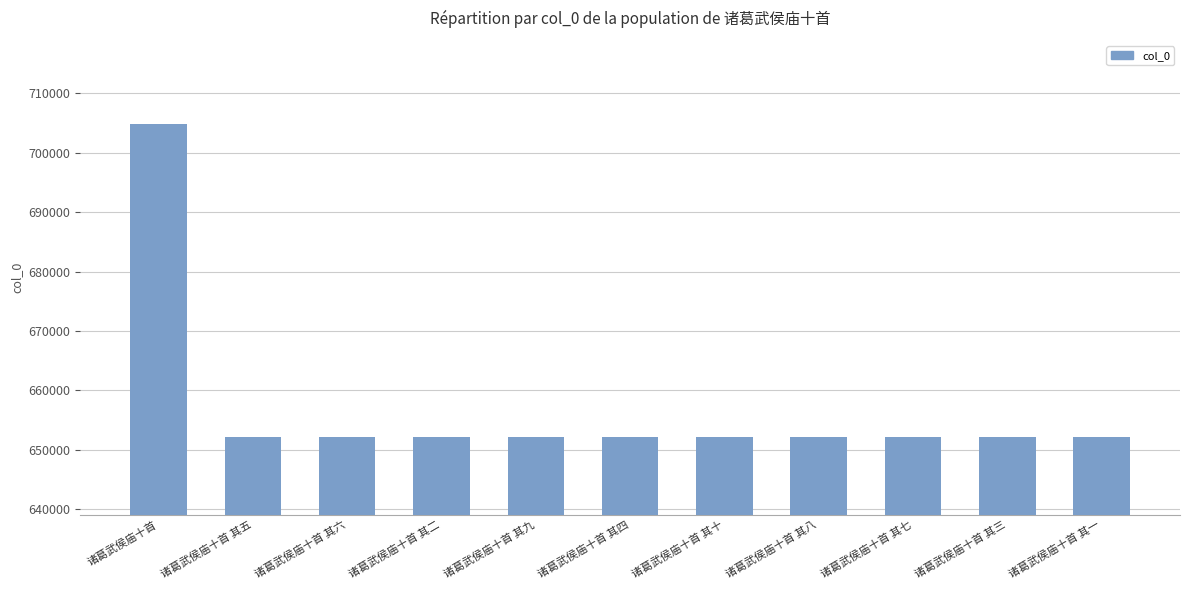

What is the ratio of the value at 诸葛武侯庙十首 其九 to the value at 诸葛武侯庙十首 其一?

1.0